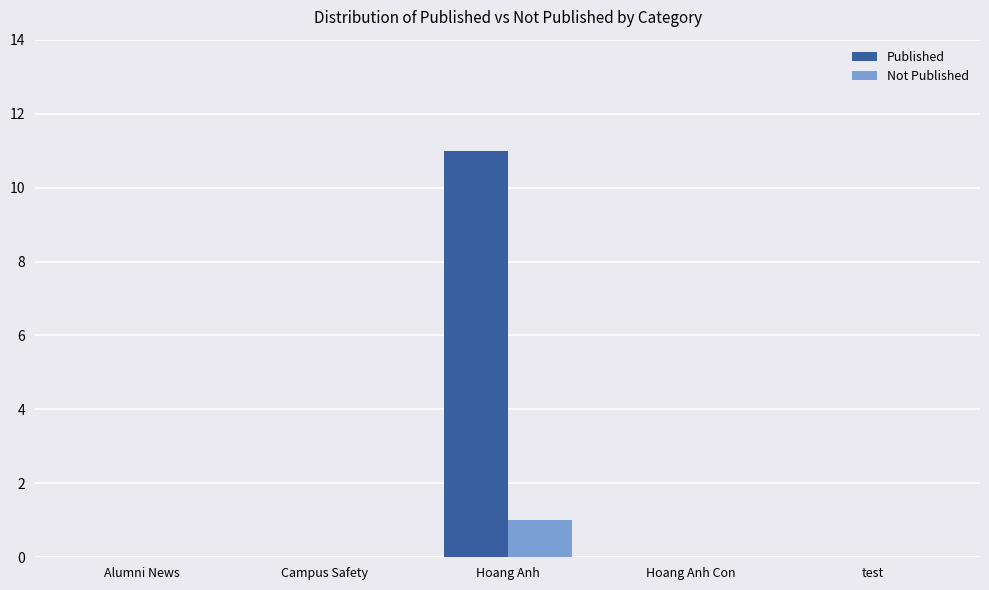

The Published series shows 0 at Campus Safety. True or false?

True